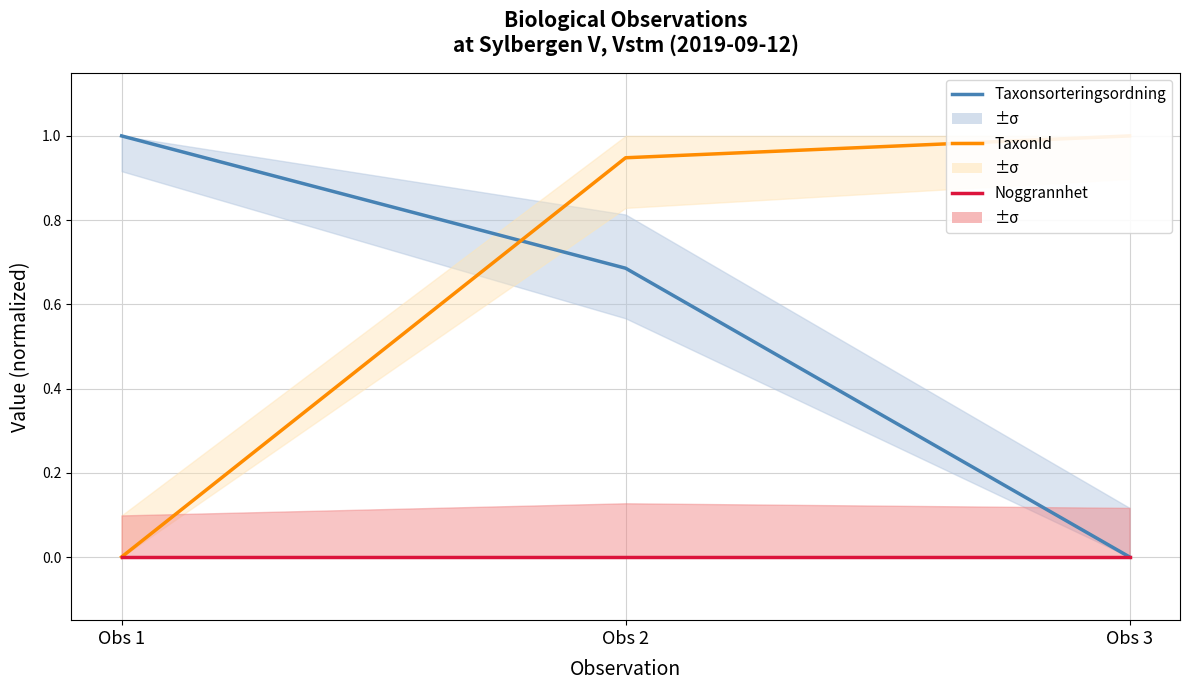

Between Obs 1 and Obs 3, which series saw the biggest shift?

Taxonsorteringsordning